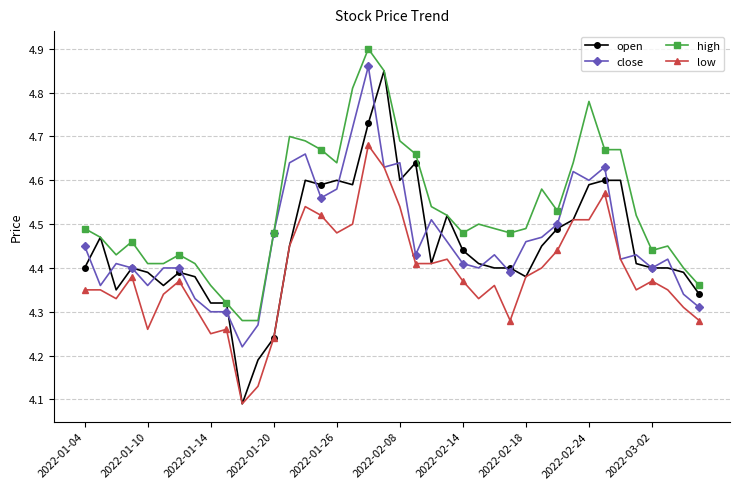

Which series has the largest range (max minus min)?

open